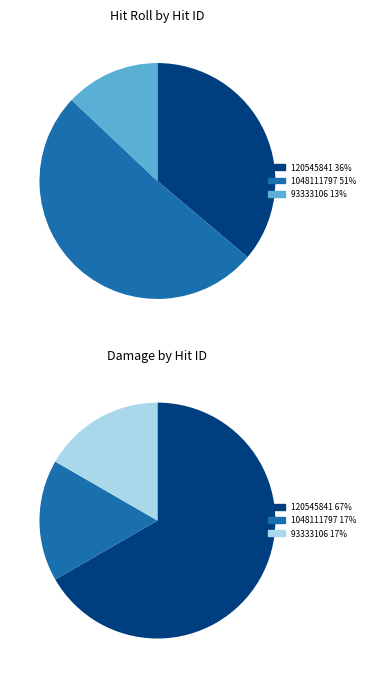

To the nearest percent, what portion does 1048111797 represent?

51%